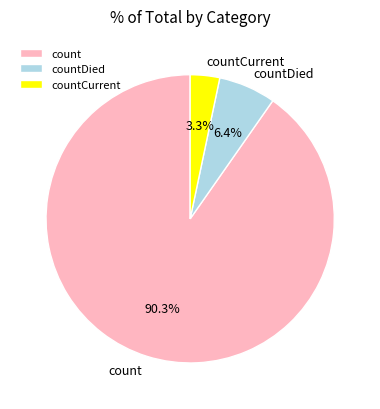

Between count and countDied, which is larger?

count